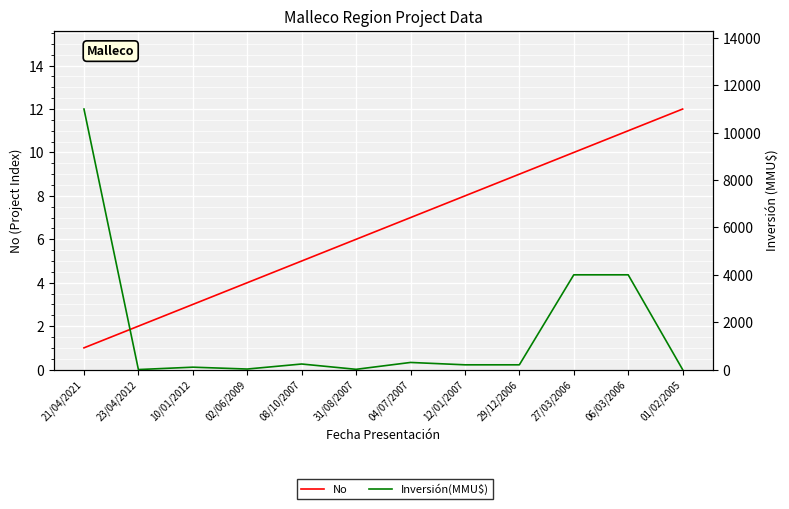

Rank the series by their maximum value, from highest to lowest.

Inversión(MMU$), No